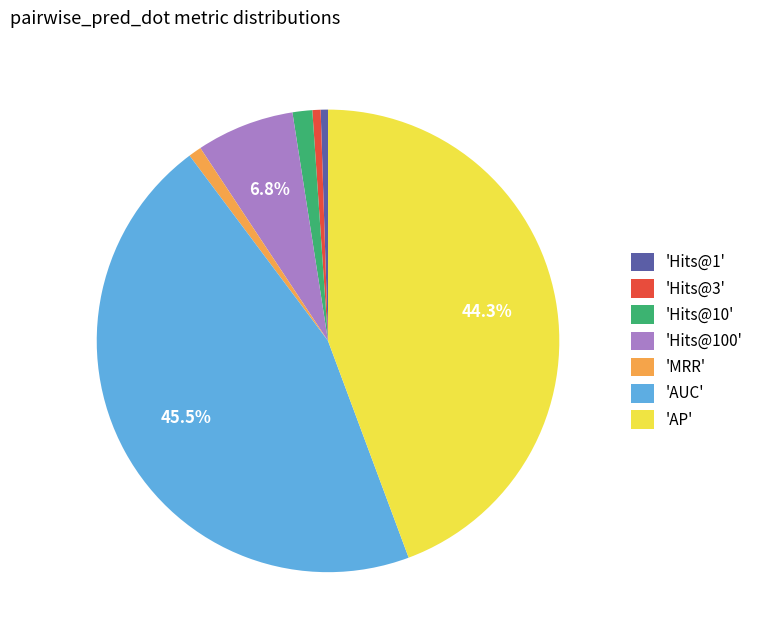

Does 'AUC' represent more than half of the total?

No